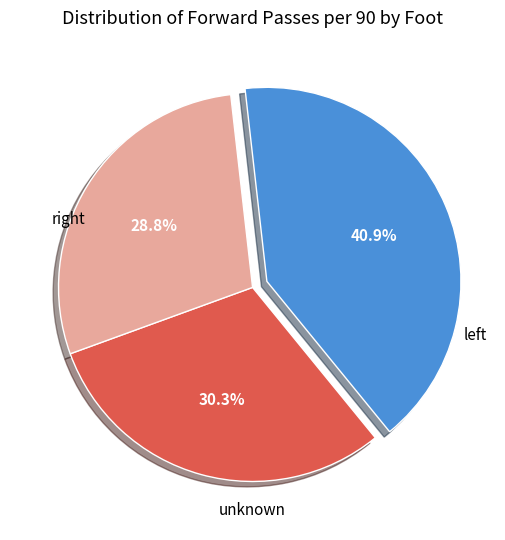

Is there any slice that represents more than half of the pie?

No